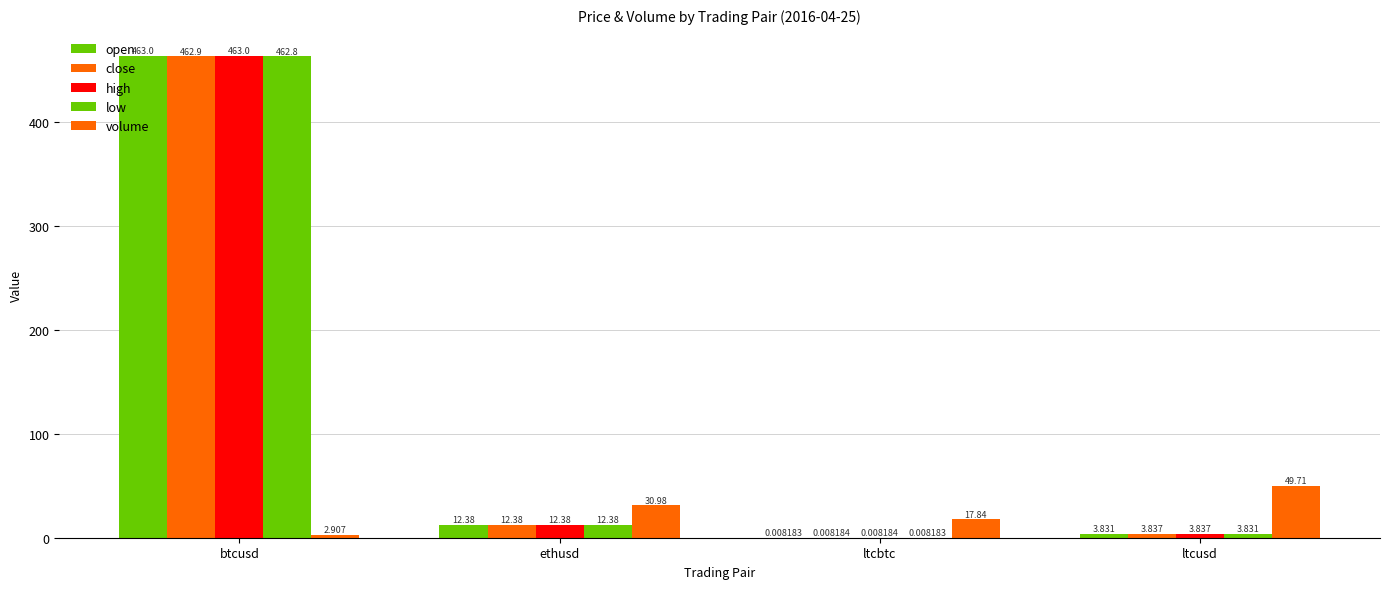

Reading left to right, transcribe all the data shown in this chart.

open: 463.0	12.4	0.0	3.8
close: 462.9	12.4	0.0	3.8
high: 463.0	12.4	0.0	3.8
low: 462.8	12.4	0.0	3.8
volume: 2.9	31.0	17.8	49.7